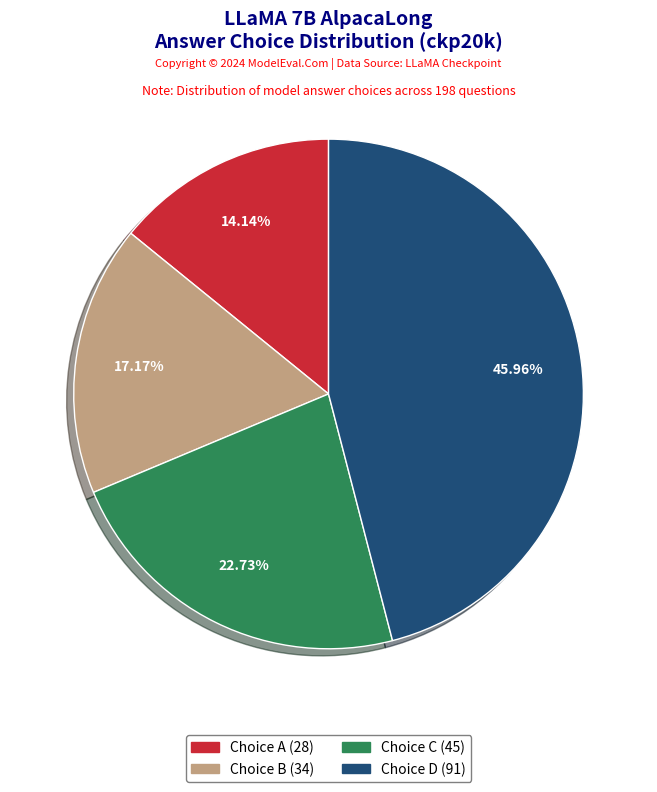

Does any single category account for the majority?

No